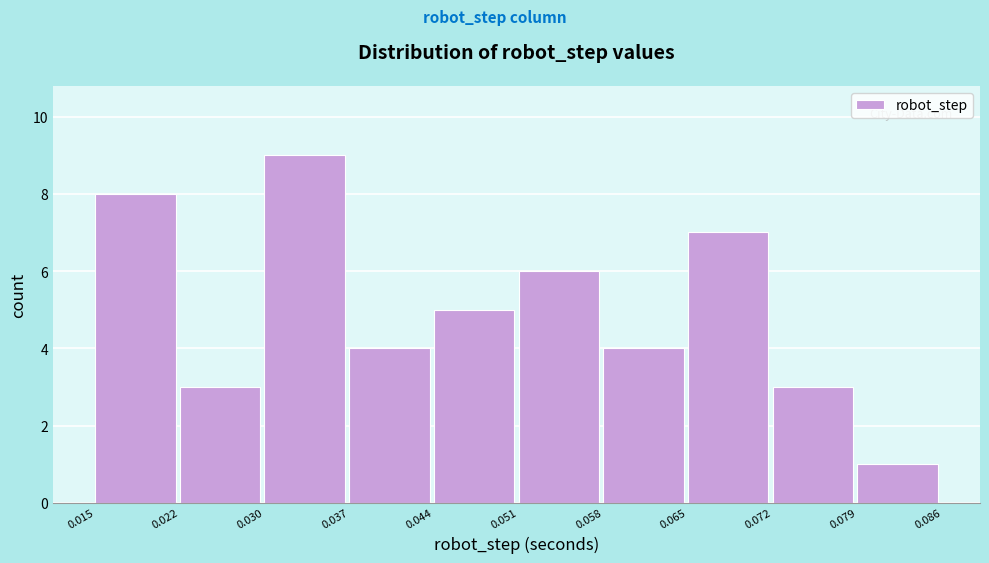

Reading left to right, list every bar in this chart as the range it spans on the x-axis followed by its height. The values are not printed on the chart, so give them approximately, as read against the axis.

0.015 to 0.022: 8
0.022 to 0.030: 3
0.030 to 0.037: 9
0.037 to 0.044: 4
0.044 to 0.051: 5
0.051 to 0.058: 6
0.058 to 0.065: 4
0.065 to 0.072: 7
0.072 to 0.079: 3
0.079 to 0.086: 1